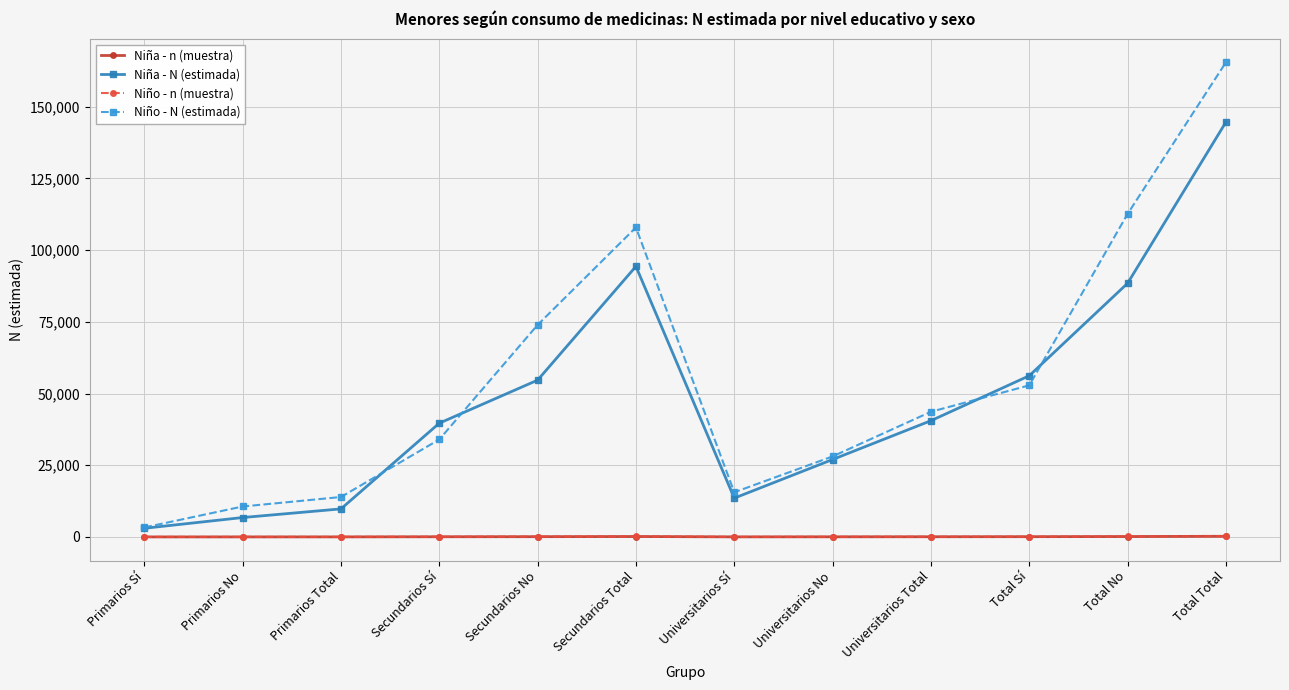

What is the sum of all Niño - n (muestra) values?

1004